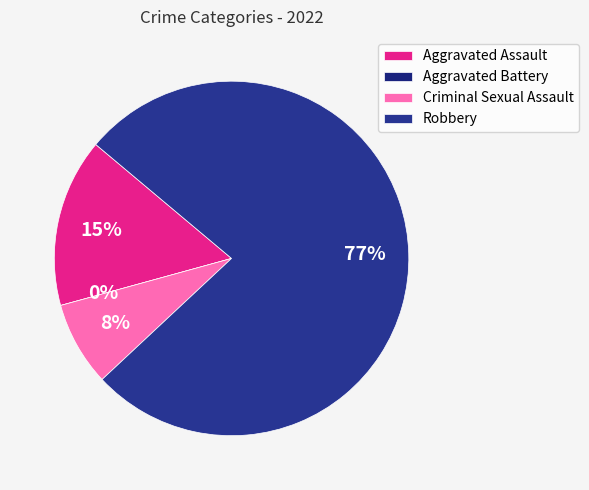

To the nearest percent, what percentage of the pie is Criminal Sexual Assault?

8%